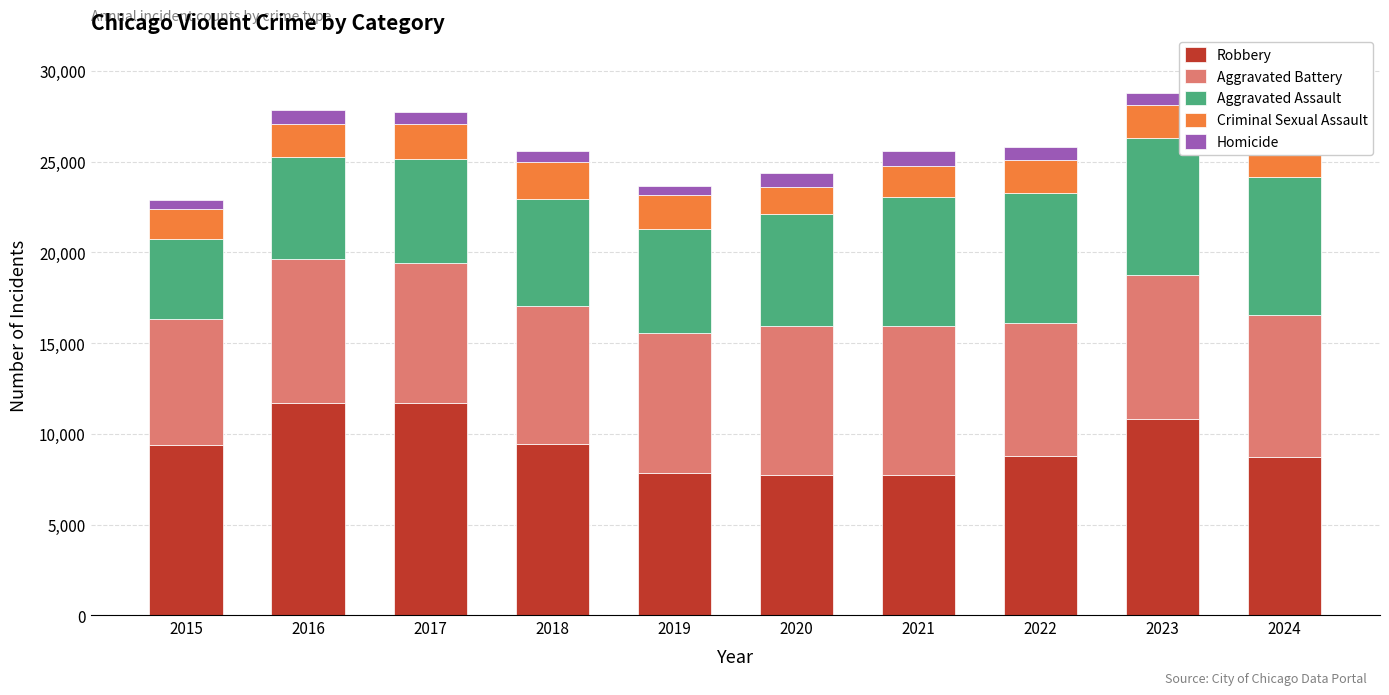

What is the difference between the maximum and minimum values in the Robbery series?

3952